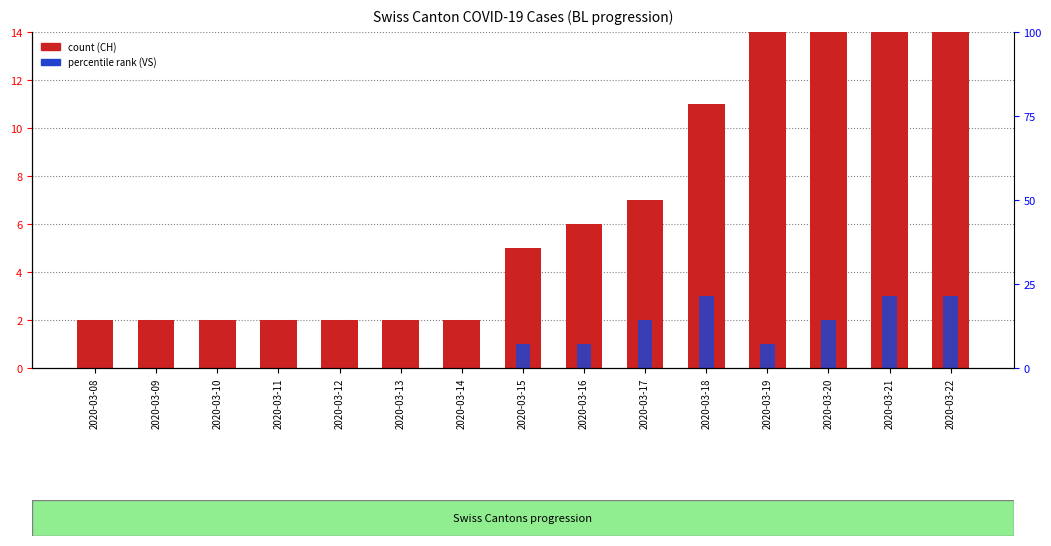

How many bars are there in total?

30